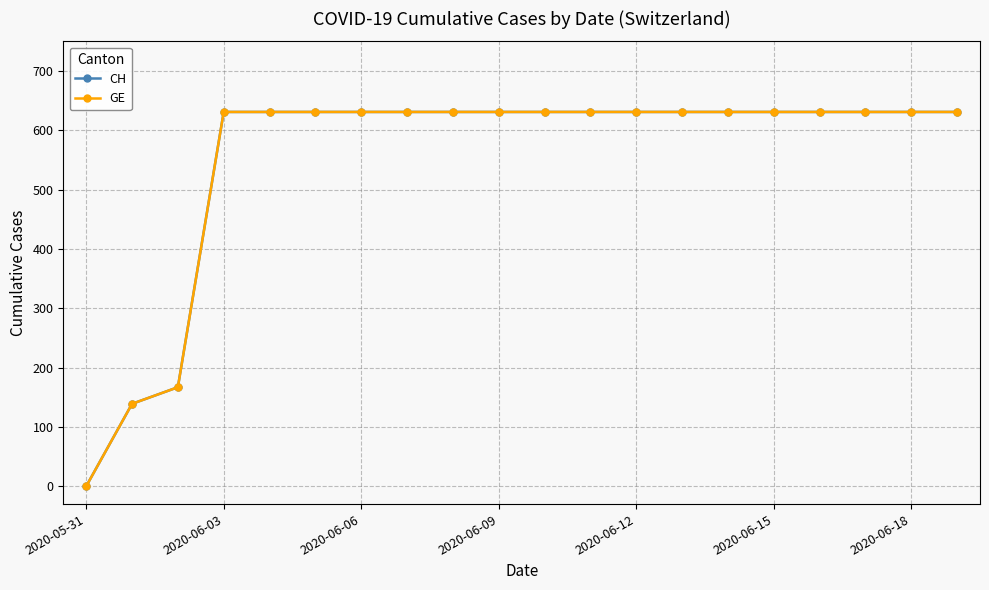

Is this an area chart (filled region under the line)?

No